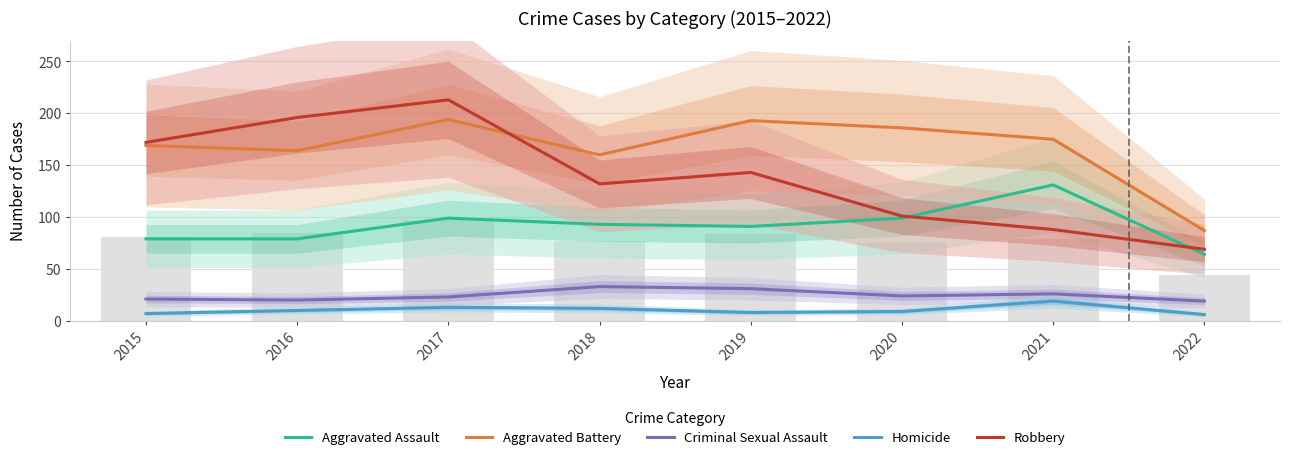

What is the difference between the highest and lowest values at 2016?

186